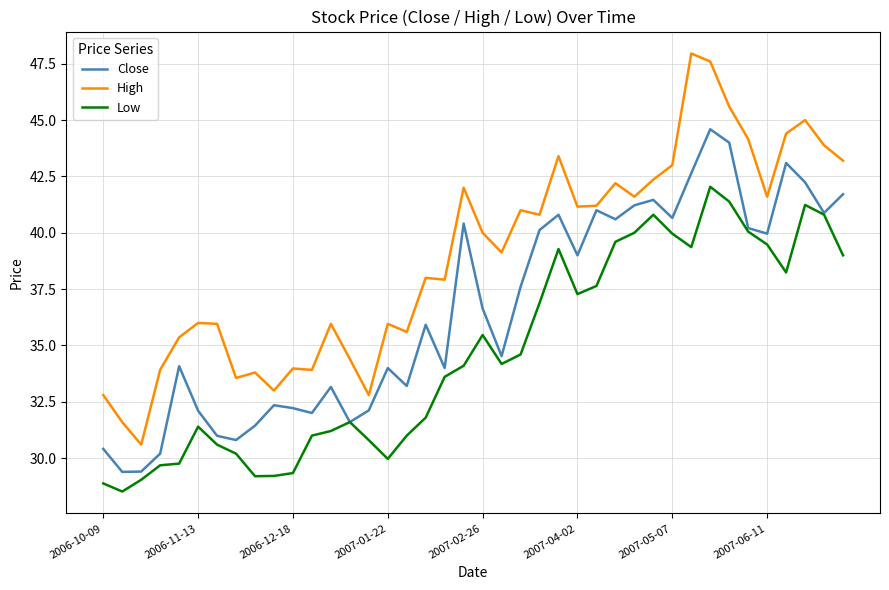

List the series in order of their peak value, highest first.

High, Close, Low